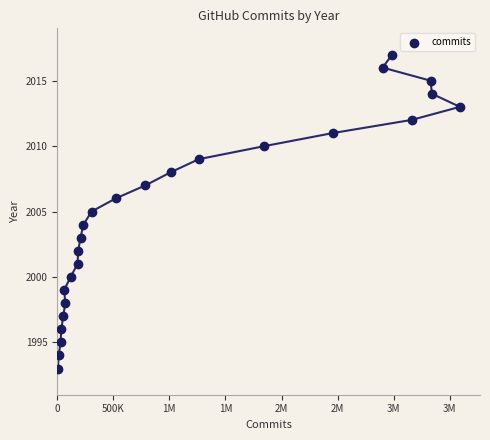

What is the range of X values (max minus min)?

3583351